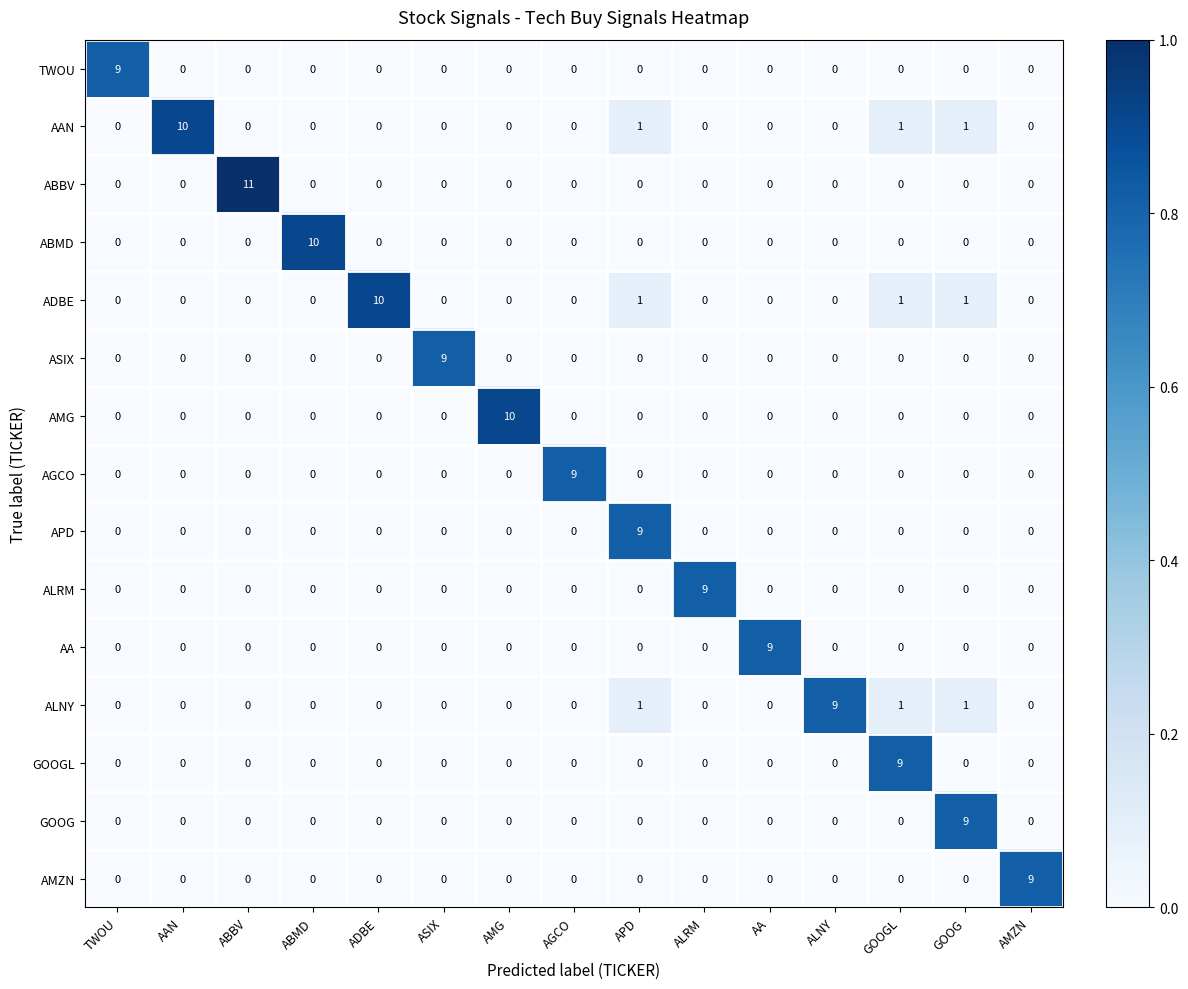

True or false: ASIX has a value of 0 at ADBE.

True